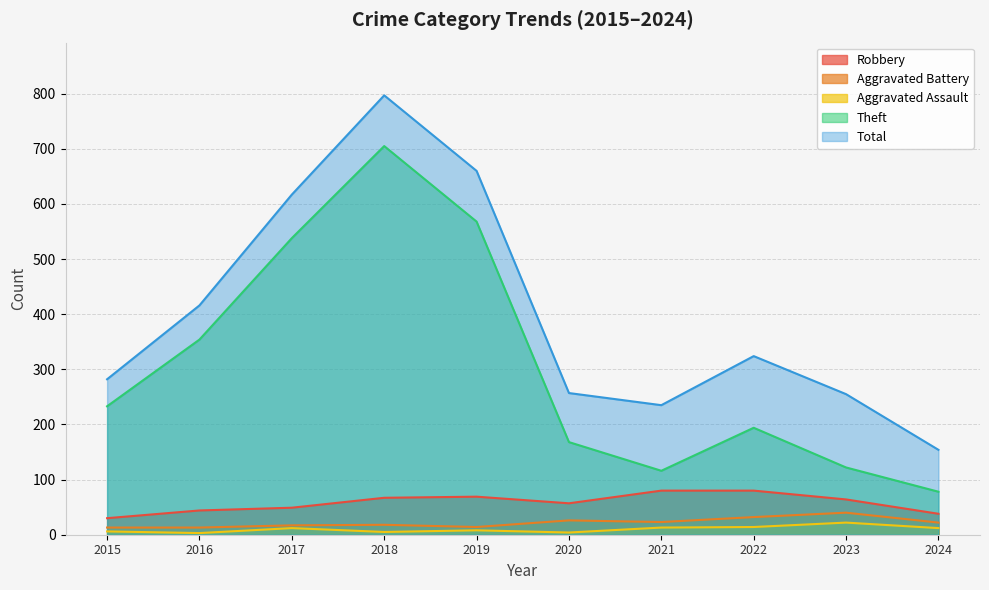

Which has a higher value, 2015 or 2019?

2019